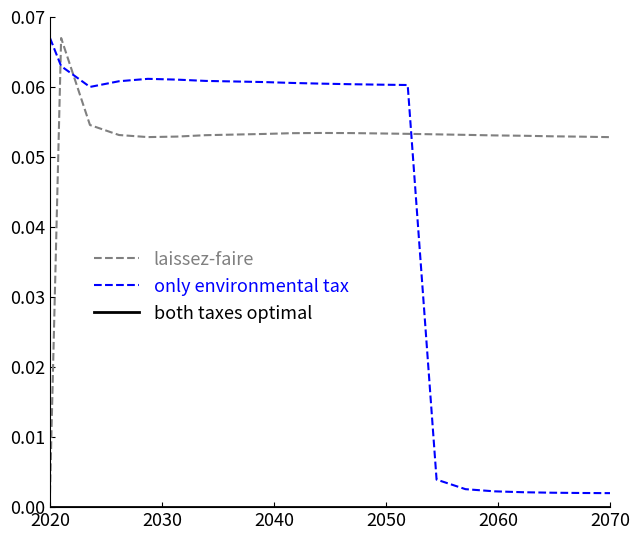

Which series has the largest total across all categories?

laissez-faire